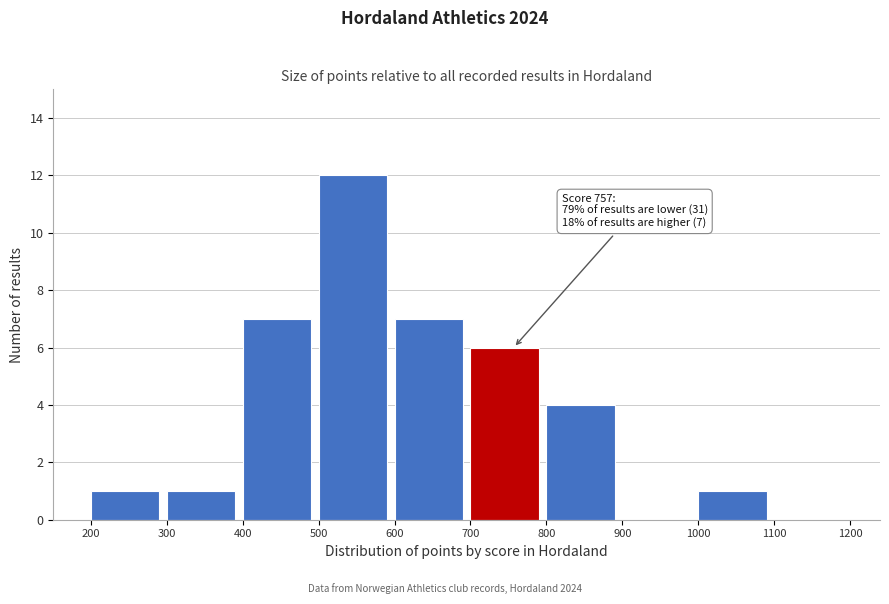

Which range on the x-axis has the tallest bar?

500 to 600